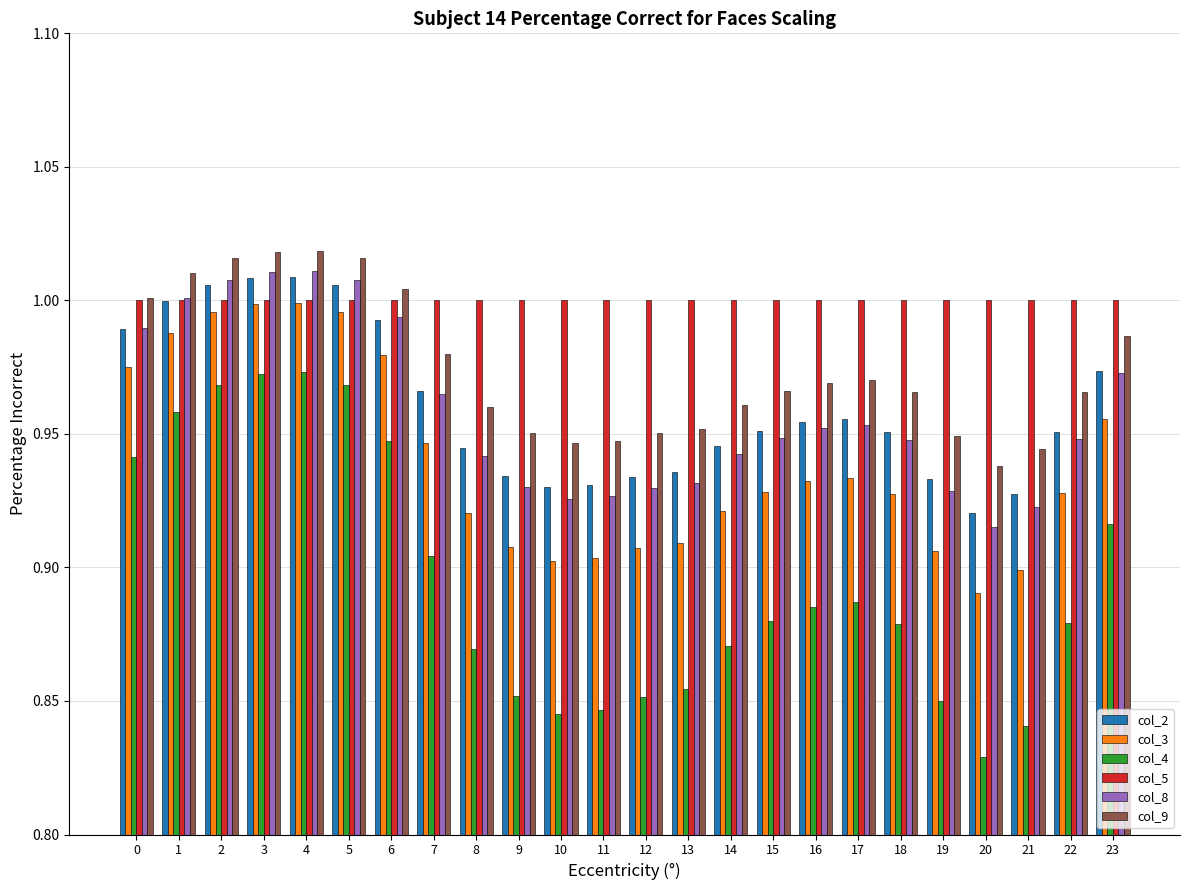

What is the sum of all col_3 values?

22.5